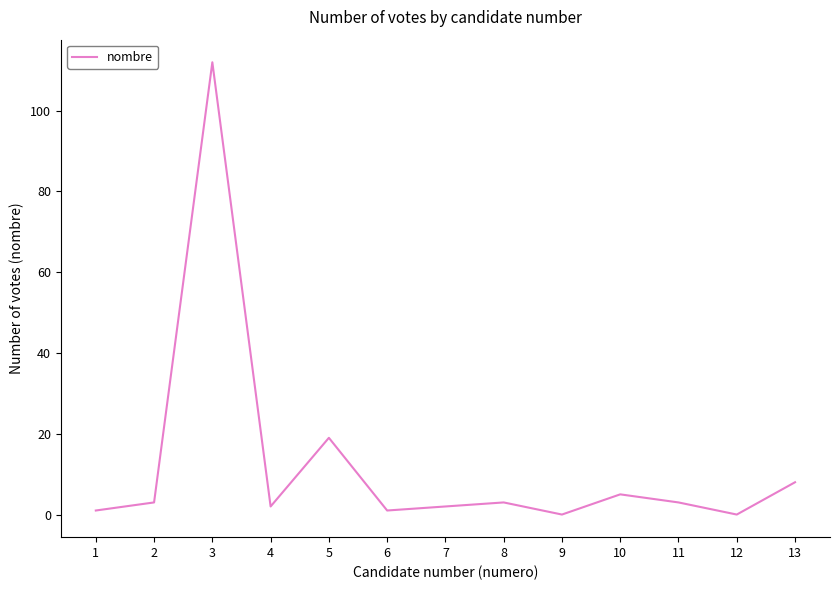

What is the greatest value displayed?

112